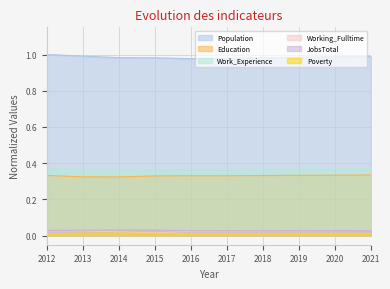

What is the total value across all series at 2020?

1.8